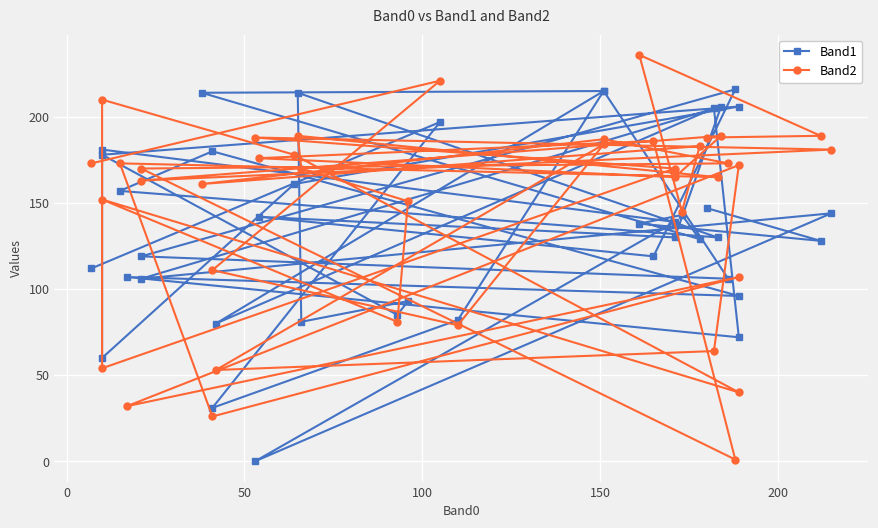

What is the minimum value for Band2?

1